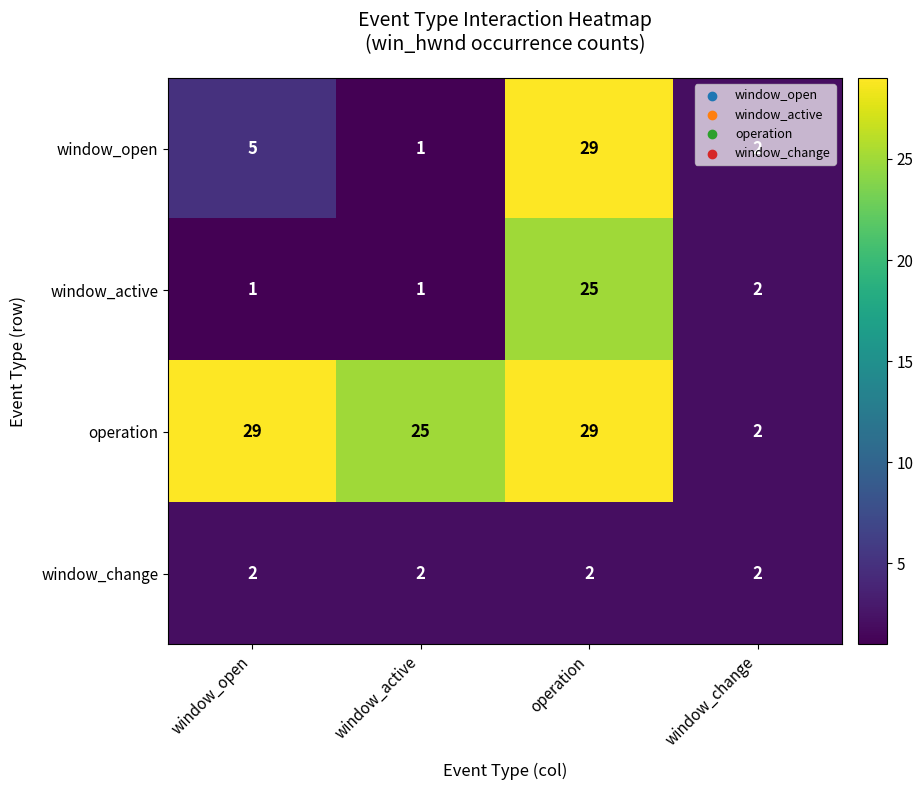

Is it true that window_open equals 5 at window_open?

True